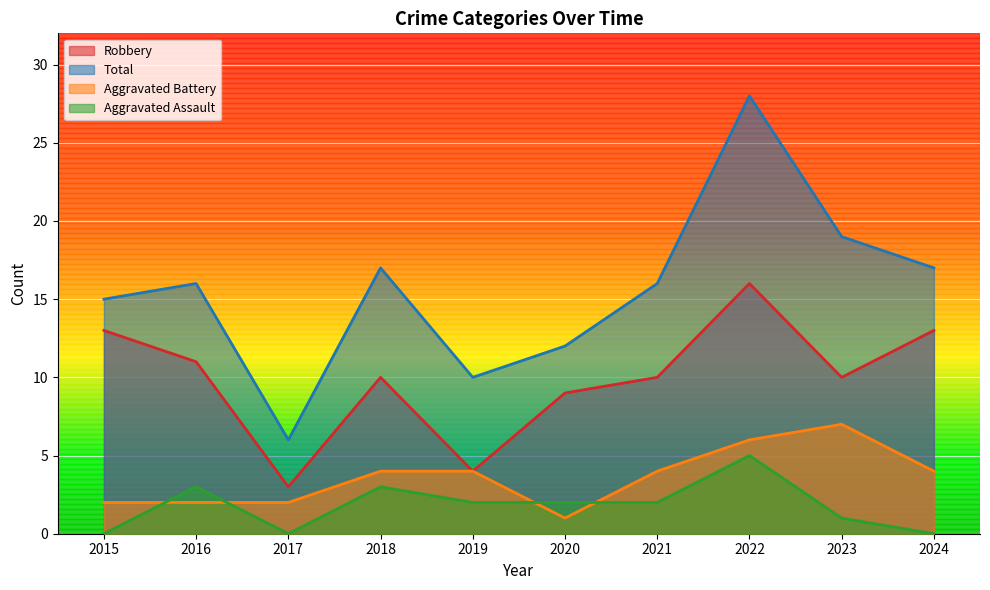

At which category is the sum across all series the highest?

2022